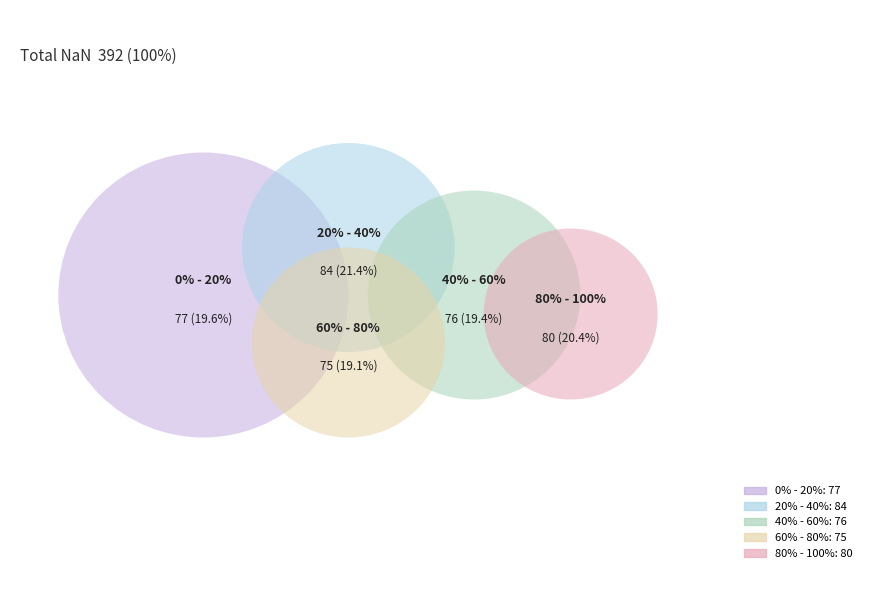

Do 20% - 40% and 80% - 100% together represent more than half of the pie?

No